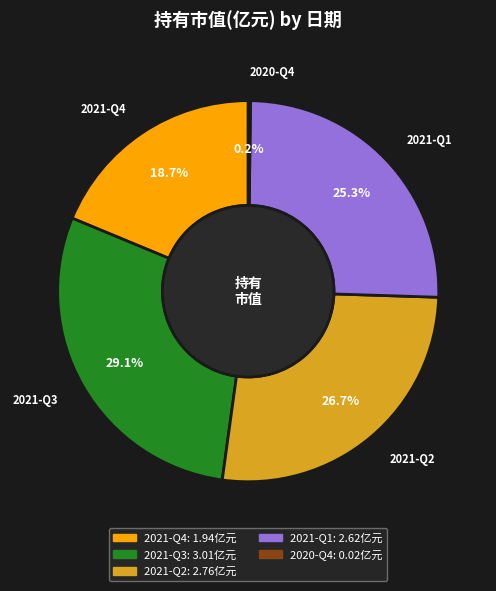

The 2021-Q2 slice represents 27% of the pie. True or false?

True